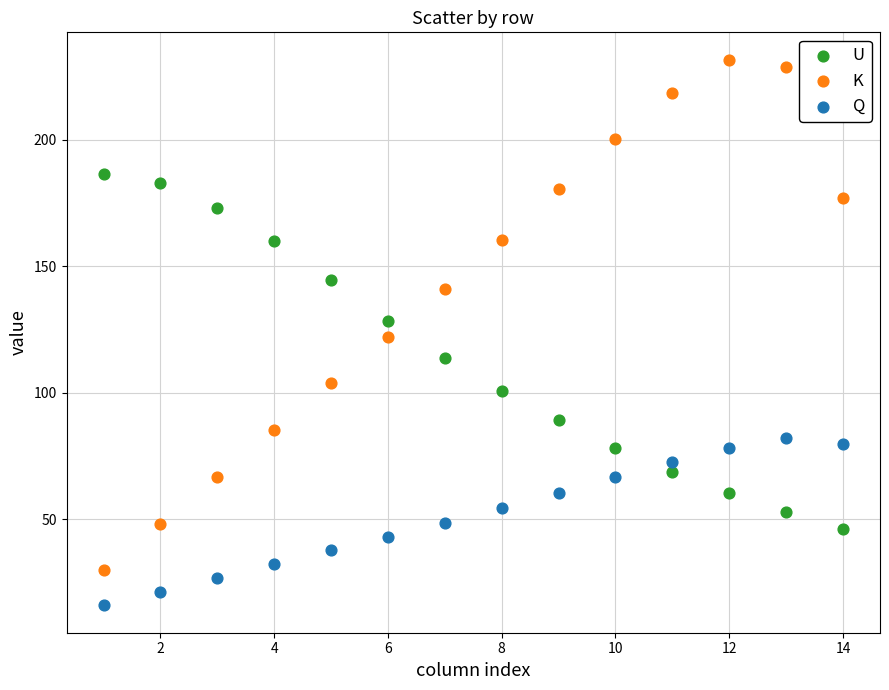

Across all data points, what is the range of Y values (max minus min)?

215.7